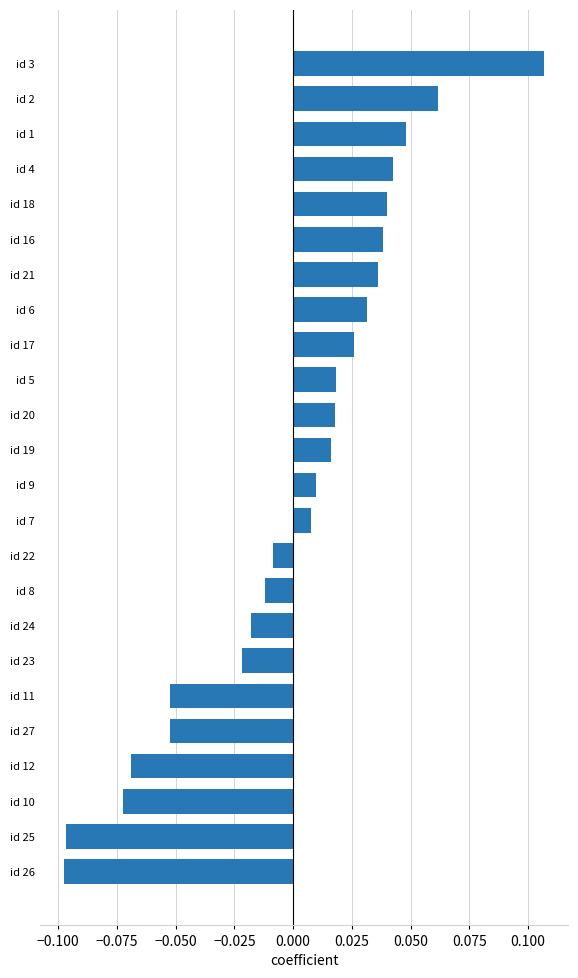

What is the label of the 14th bar from the top?

id 7